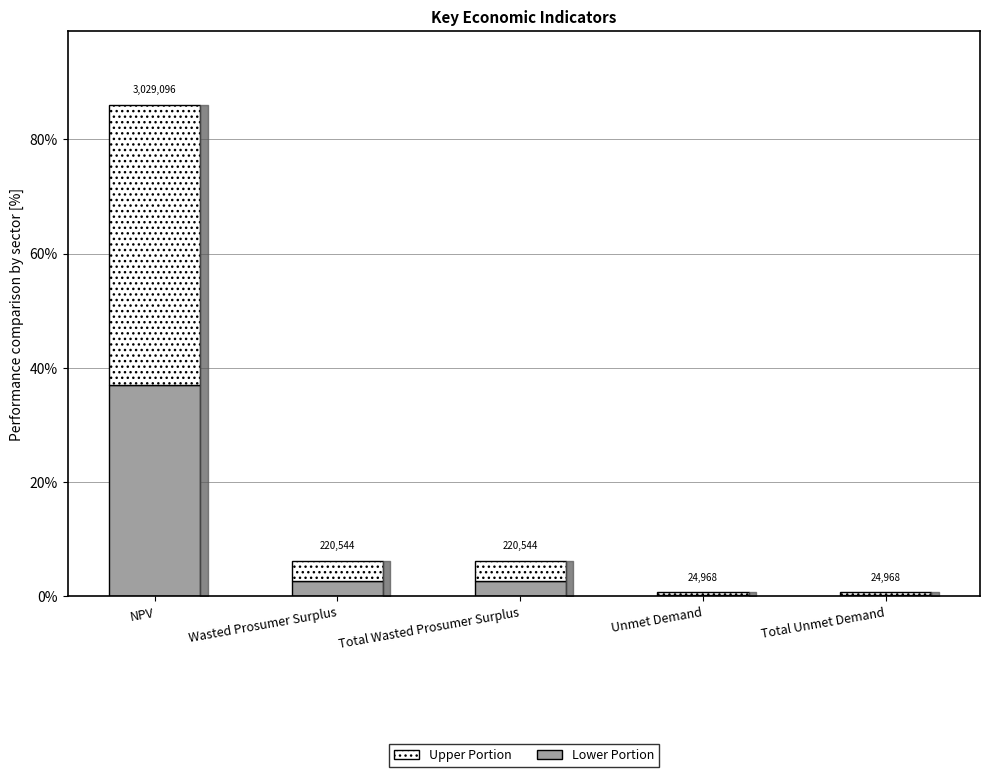

What are all the series names shown in the legend?

Upper Portion, Lower Portion